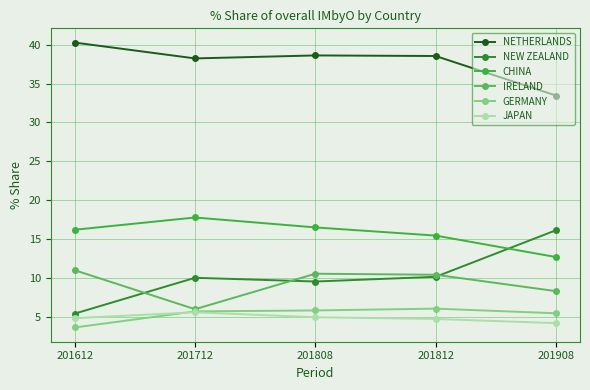

At which label does NETHERLANDS reach its minimum?

201908